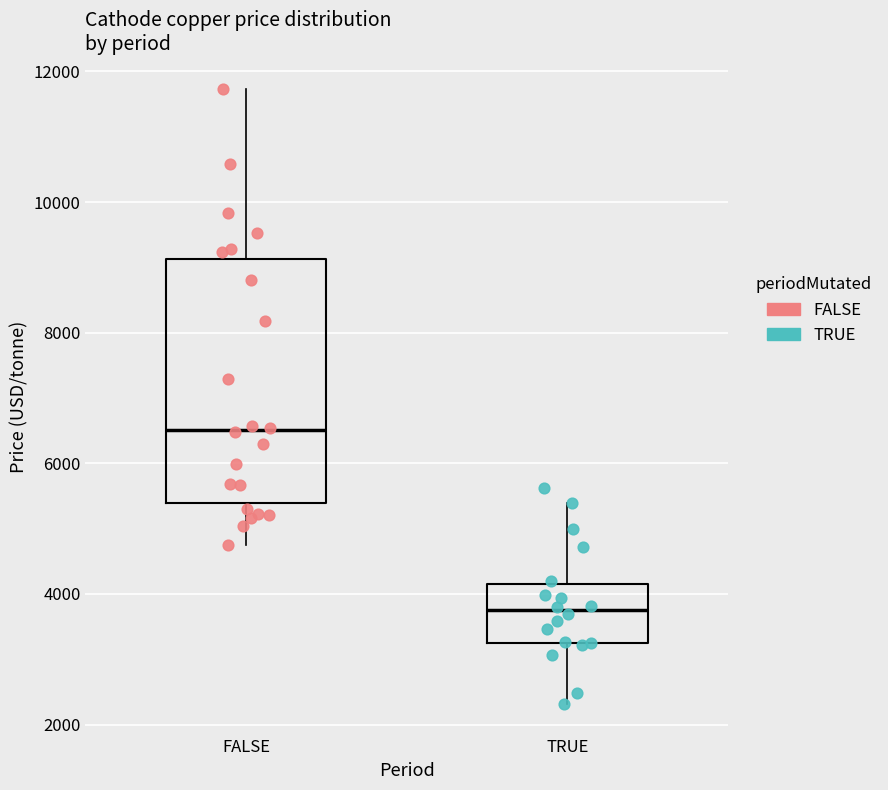

Reading left to right, transcribe this box plot: for each box, give where its median line is, the range the box spans, and where its two whiskers end, as read against the y-axis. The values are not printed on the chart, so give them approximately, as read against the axis.

FALSE: median 6600, box 5400 to 9200, whiskers 4800 to 11800
TRUE: median 3800, box 3200 to 4200, whiskers 2400 to 5400